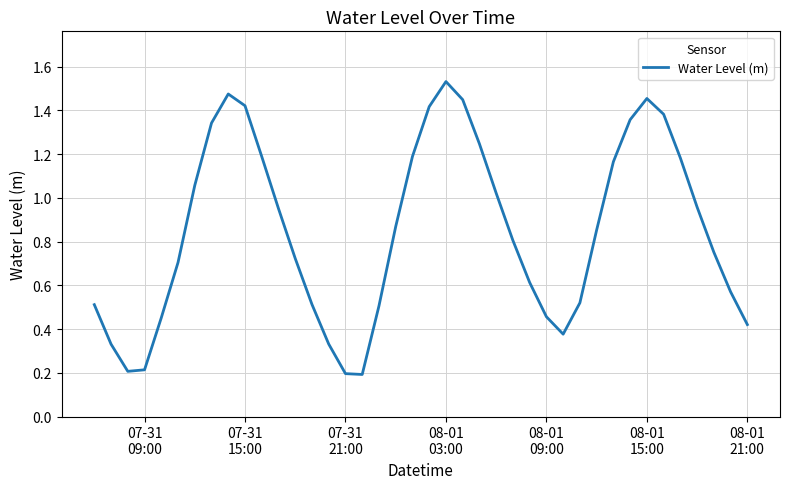

Is this an area chart (filled region under the line)?

No